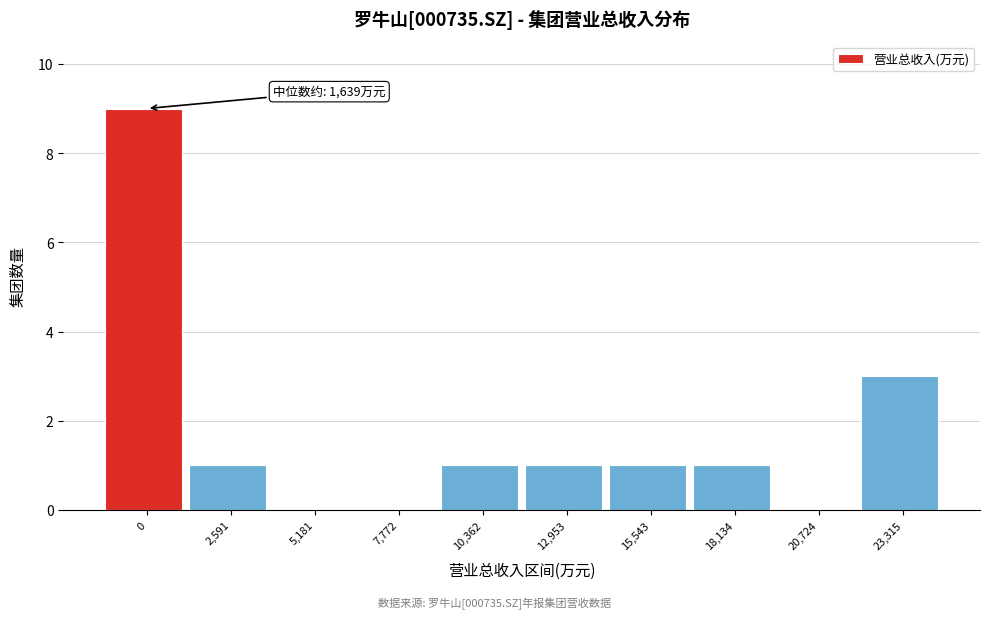

Reading left to right, extract all data points from this chart.

0=9	2,591=1	5,181=0	7,772=0	10,362=1	12,953=1	15,543=1	18,134=1	20,724=0	23,315=3